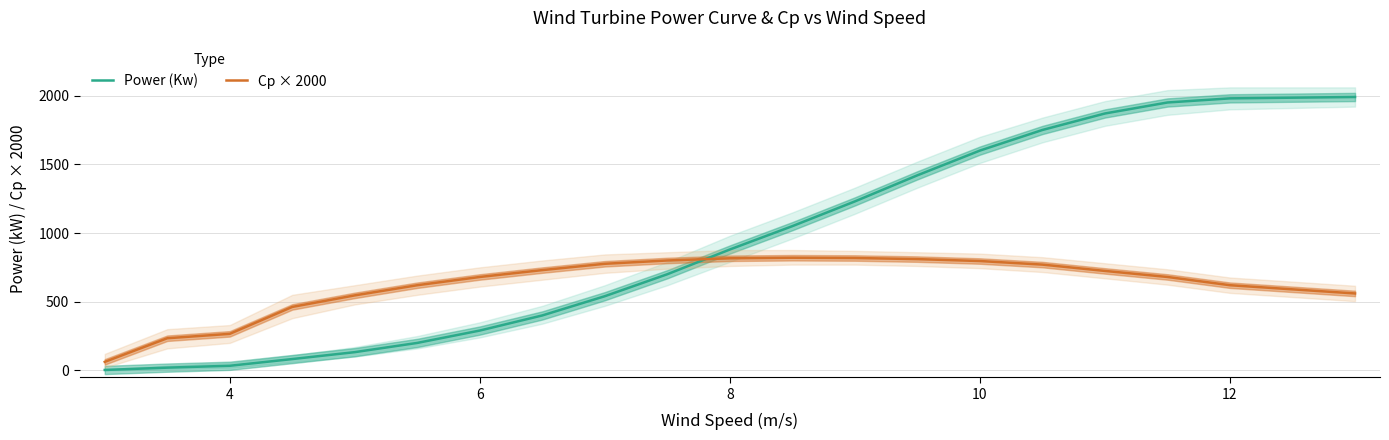

After their last crossing, which series has the higher values: Power (Kw) or Cp × 2000?

Power (Kw)